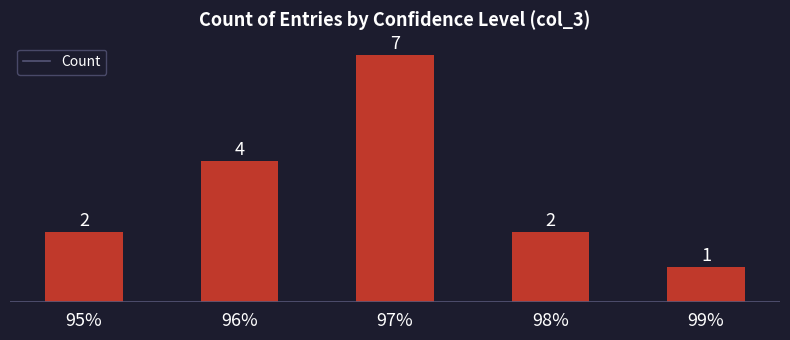

What is the sum of the values at 97% and 98%?

9